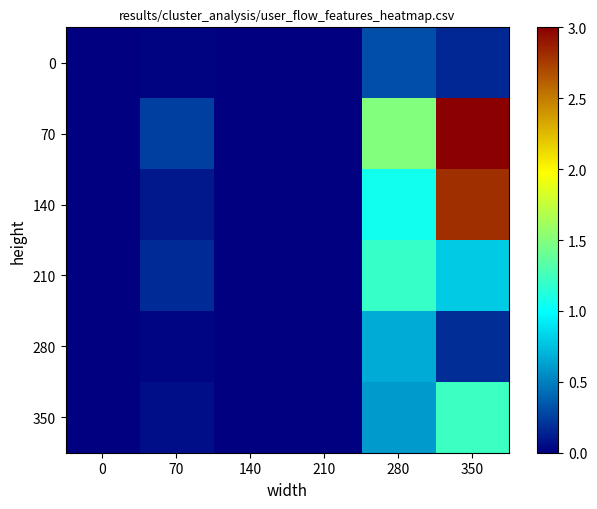

Which has a higher value, 70 or 140?

70